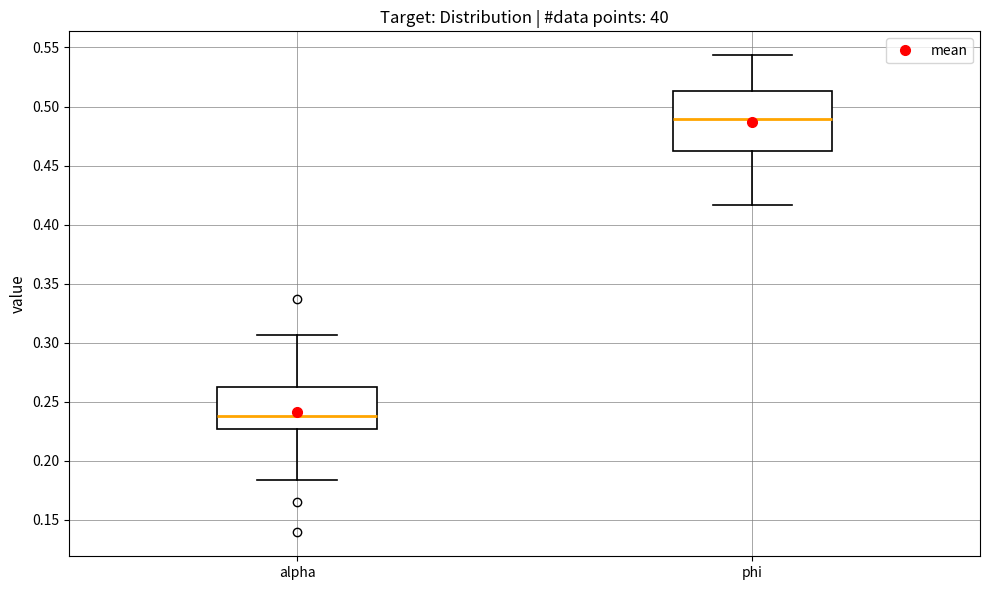

Comparing the boxes themselves (not the whiskers), which one is the tallest?

phi